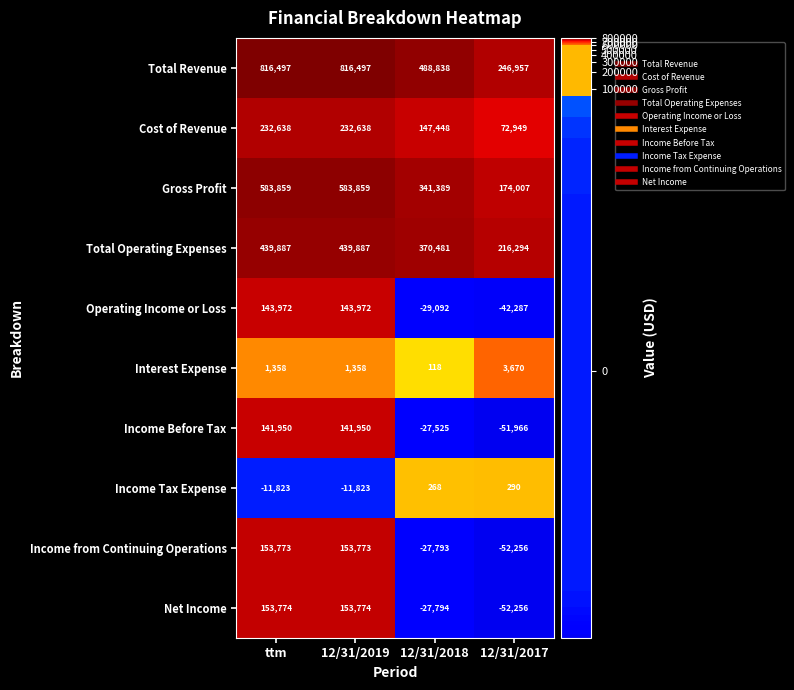

Which category has the lowest value across all series?

12/31/2017